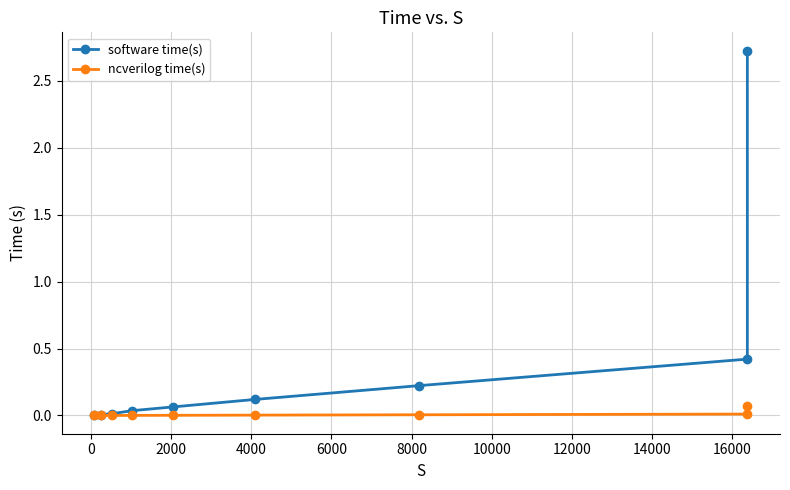

The ncverilog time(s) series shows 0.0 at 8000. True or false?

False